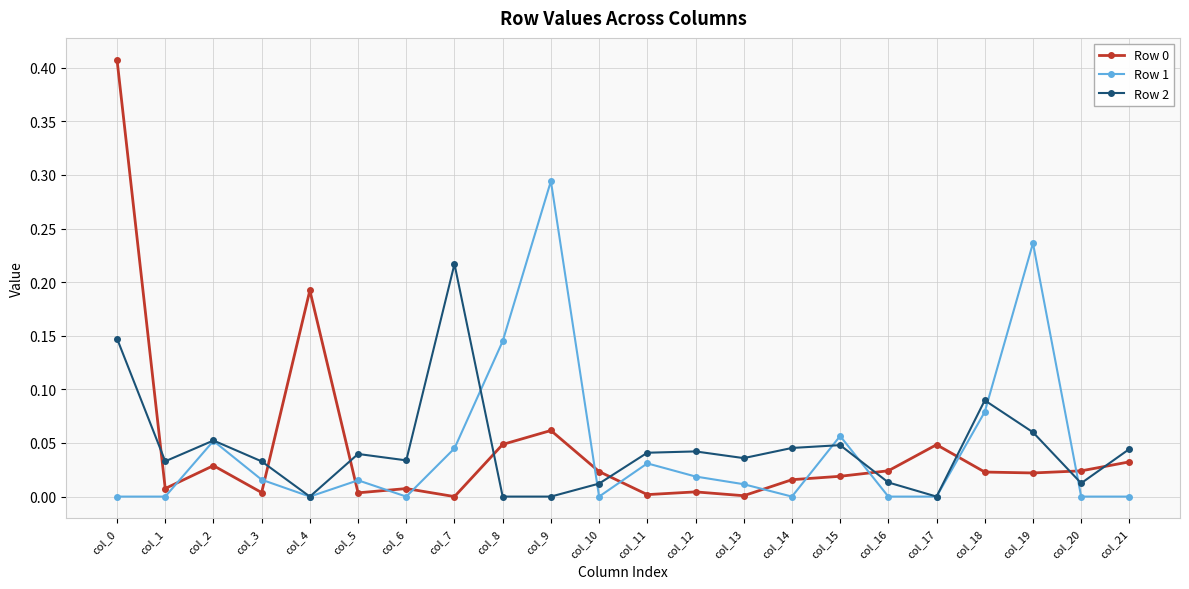

True or false: Row 1 has a value of -0.0 at col_21.

True